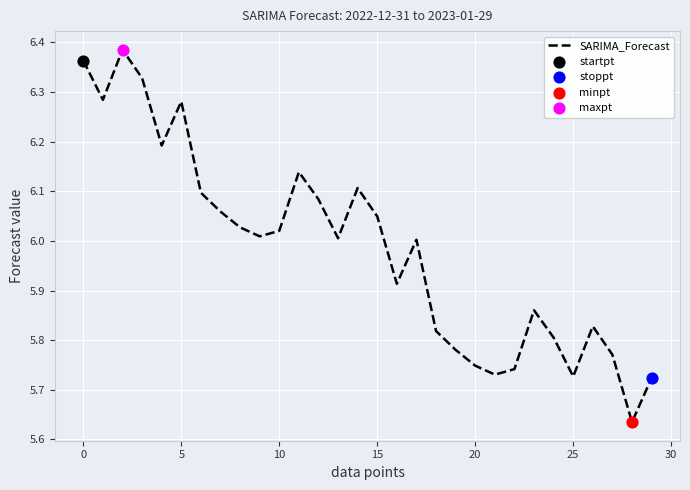

What is the difference between the maximum and minimum values?

0.8